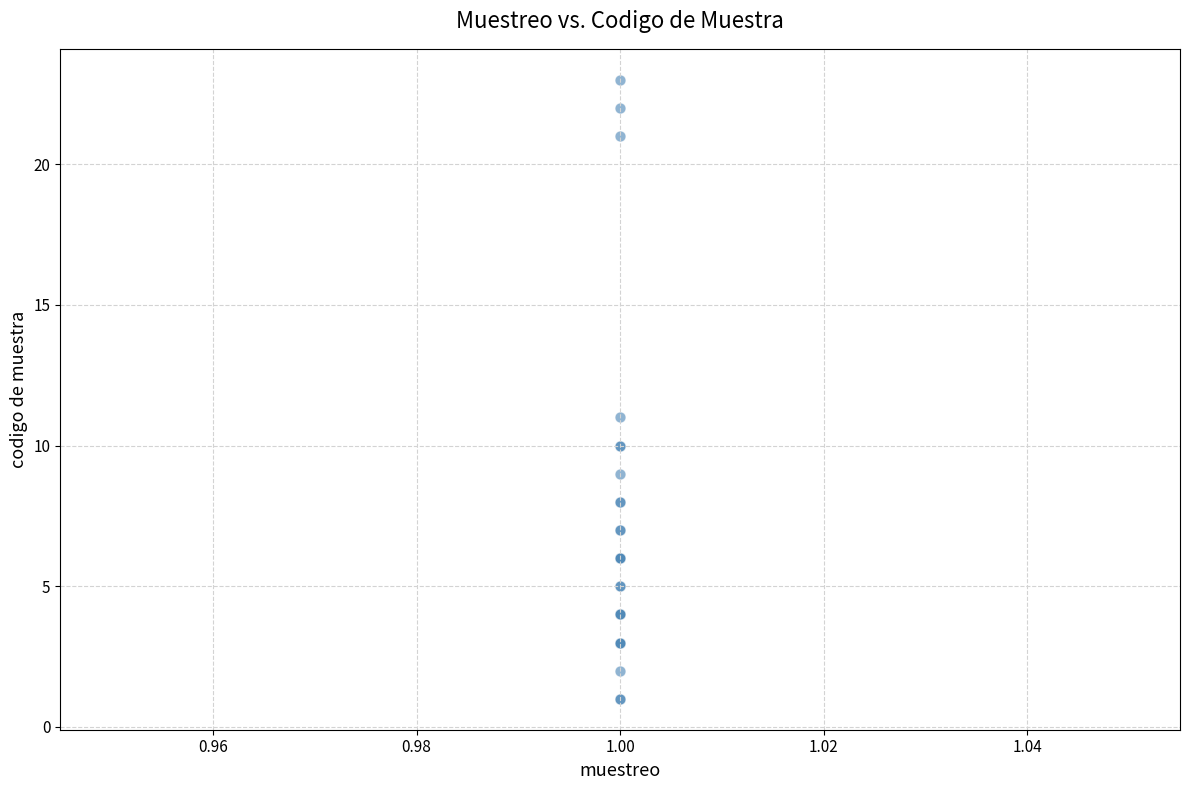

What Y value in the scatter plot is closest to 12?

11